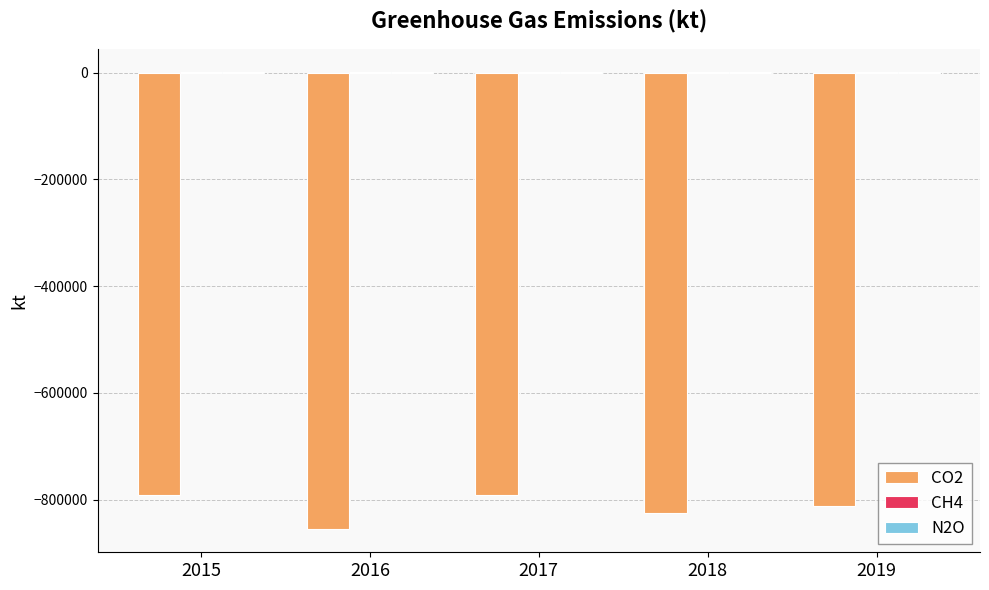

What is the value of the N2O bar at the 4th from the left?

32